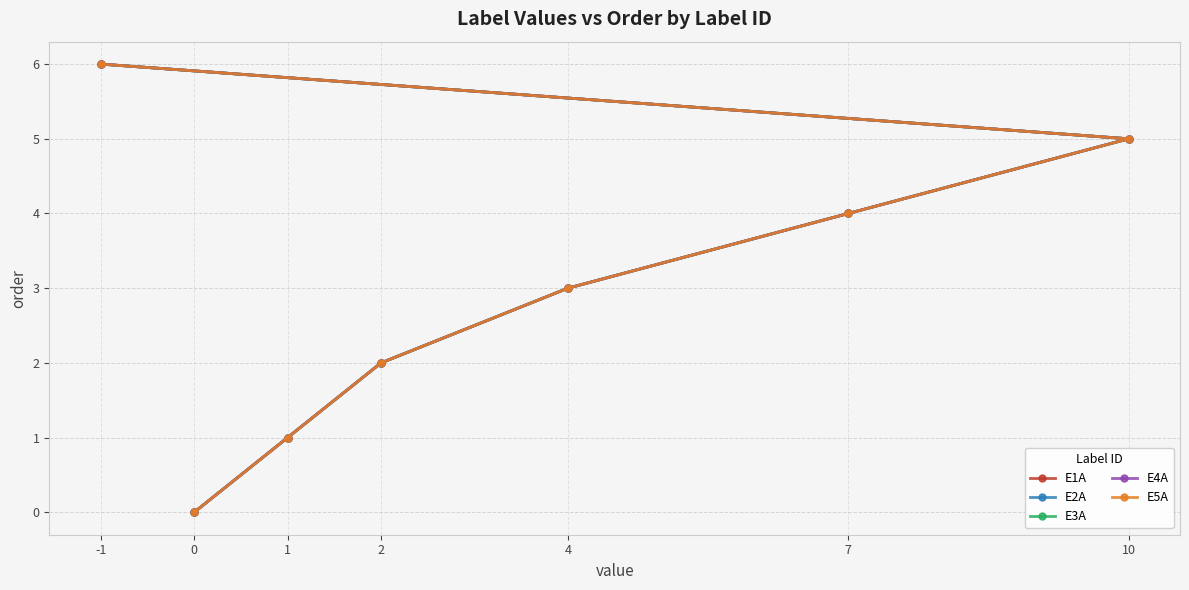

Does the chart have visible grid lines?

Yes